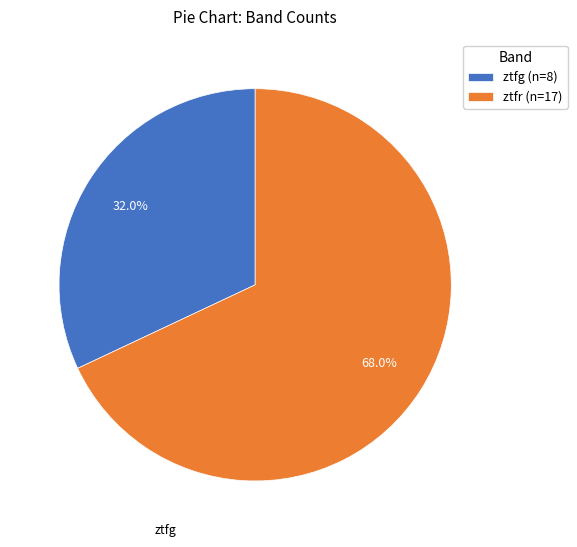

Rank the categories by value from lowest to highest.

ztfg, ztfr